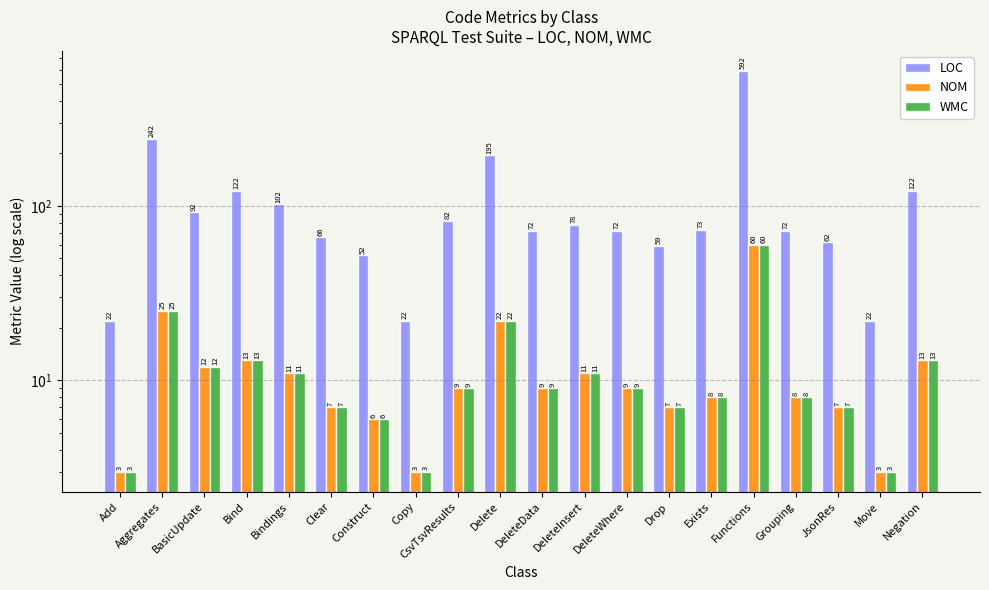

What is the label of the 13th bar from the left?

DeleteWhere